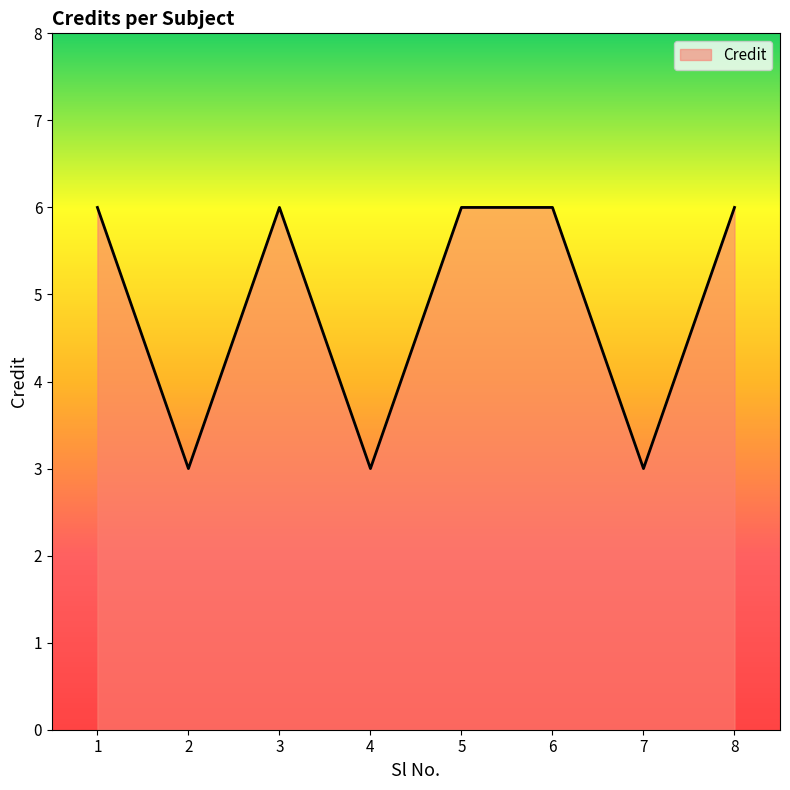

What is the difference between the second highest and second lowest values?

3